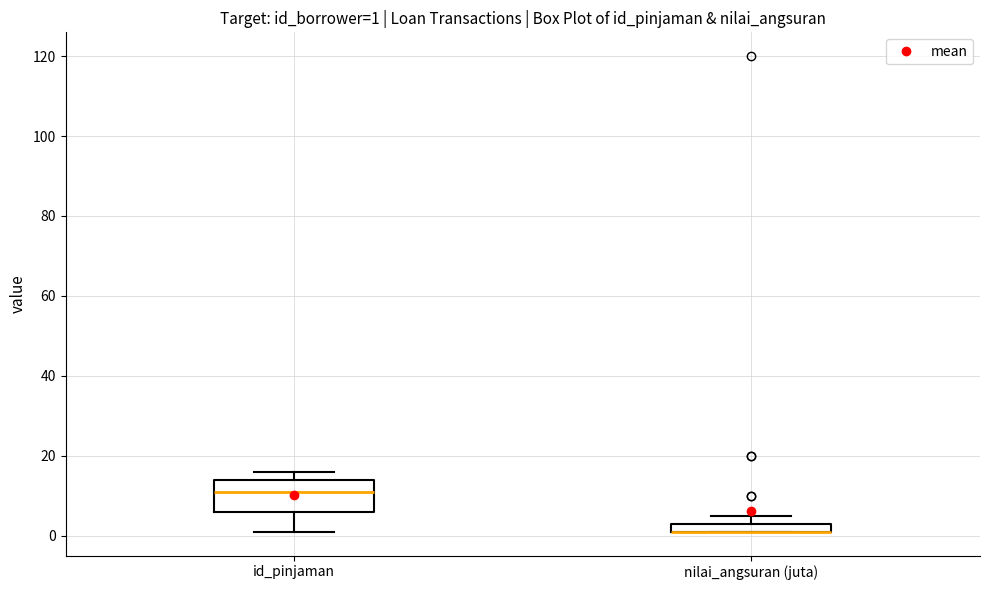

Comparing the boxes themselves (not the whiskers), which one is the tallest?

id_pinjaman